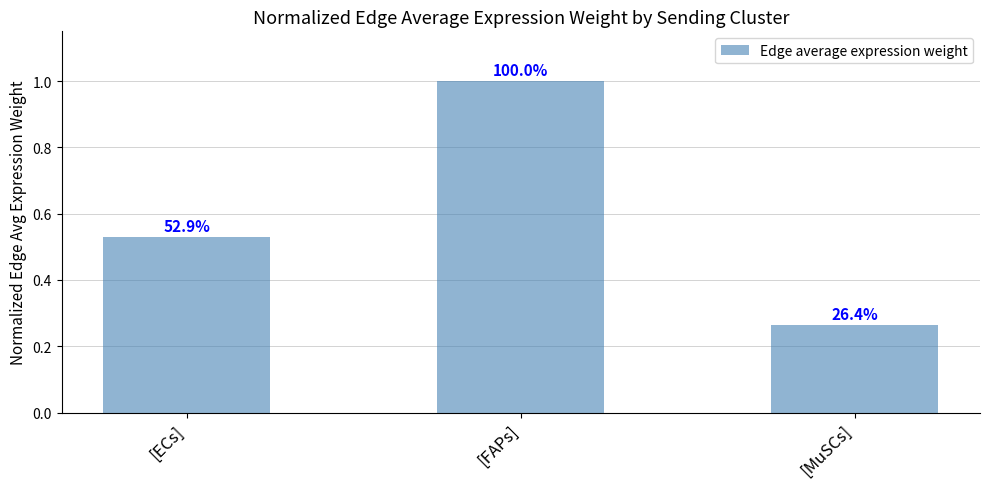

How many bars are there in total?

3